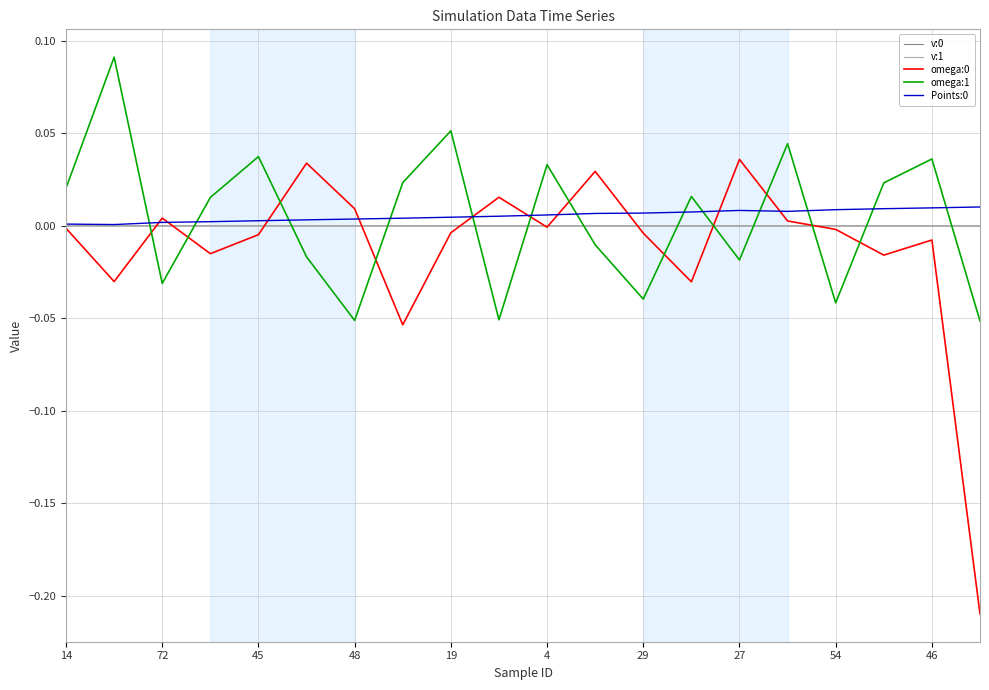

True or false: omega:0 and omega:1 intersect in this chart.

True